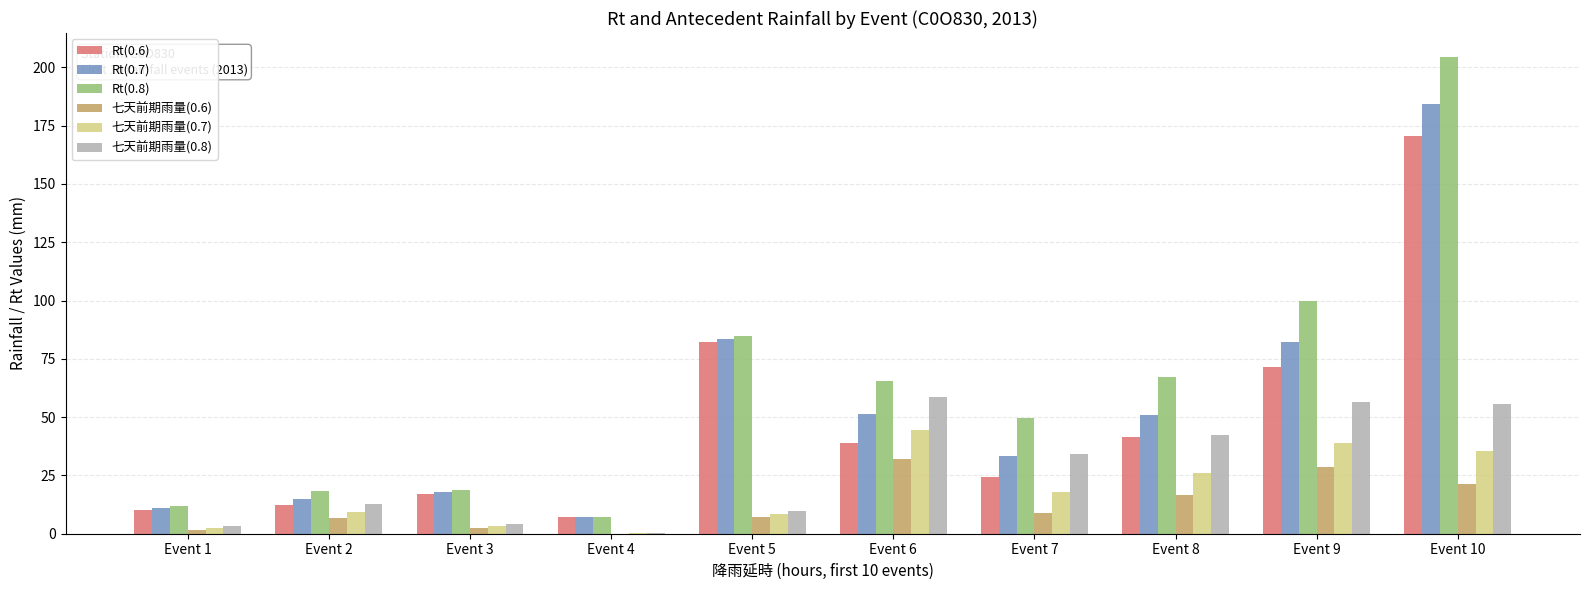

Where does the Rt(0.8) series first go above 65?

Event 5